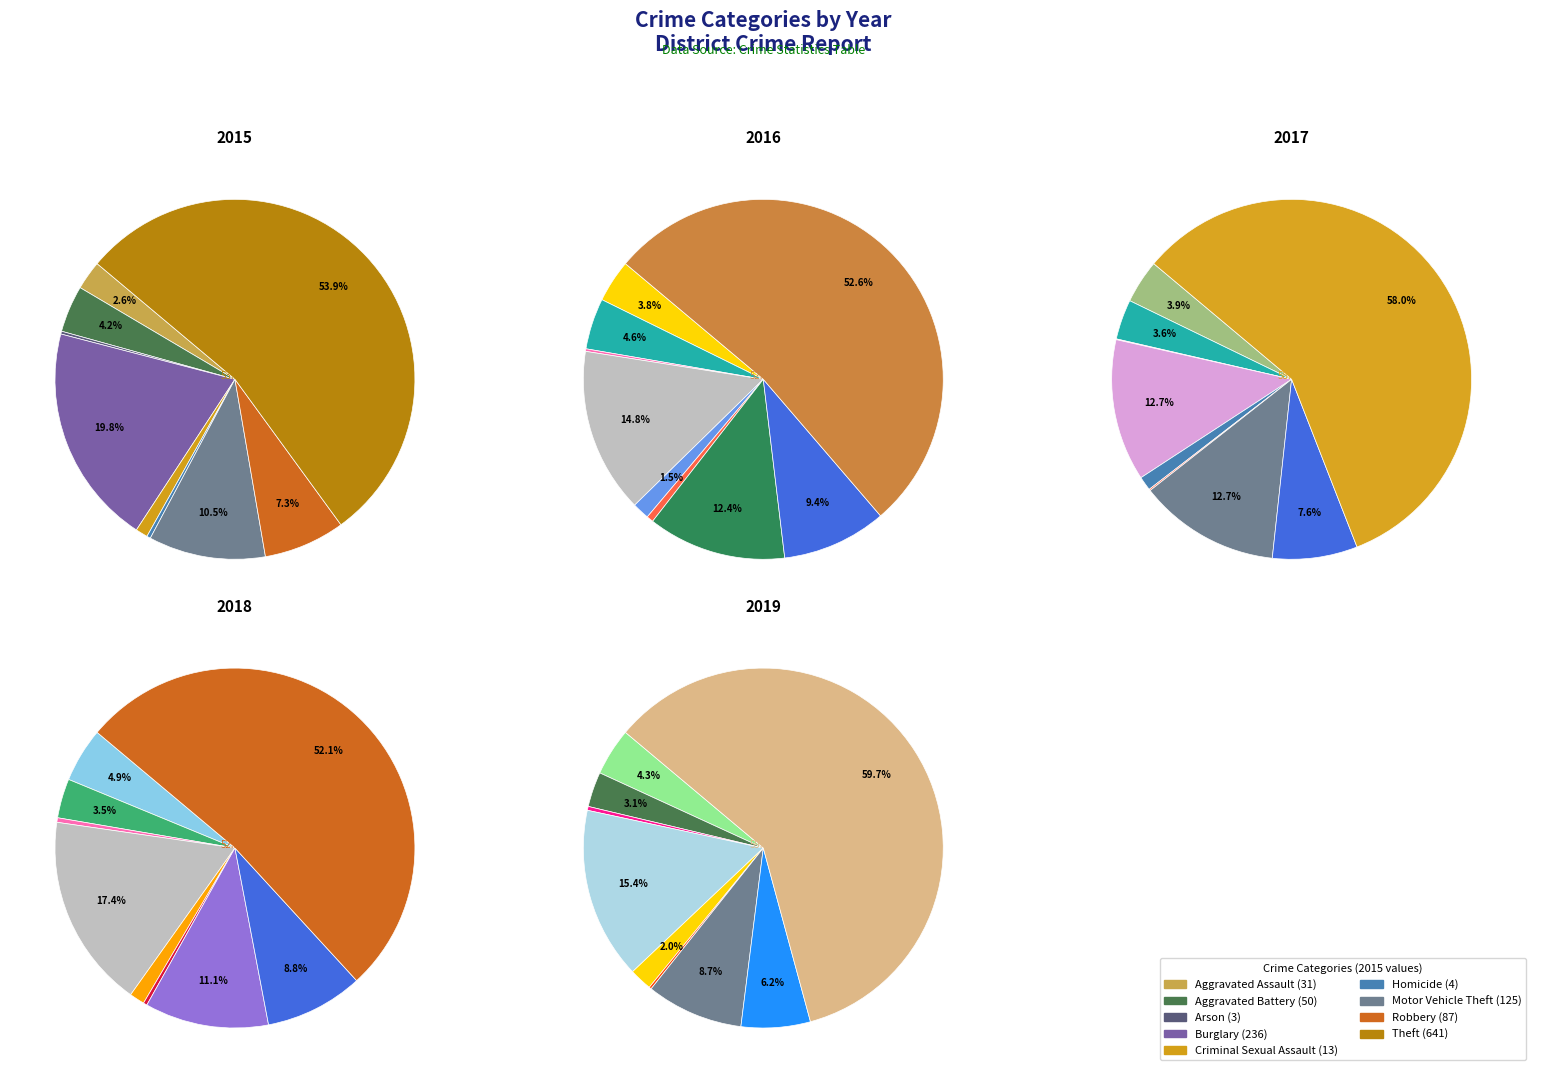

Combined, do Robbery and Arson account for over 50%?

No